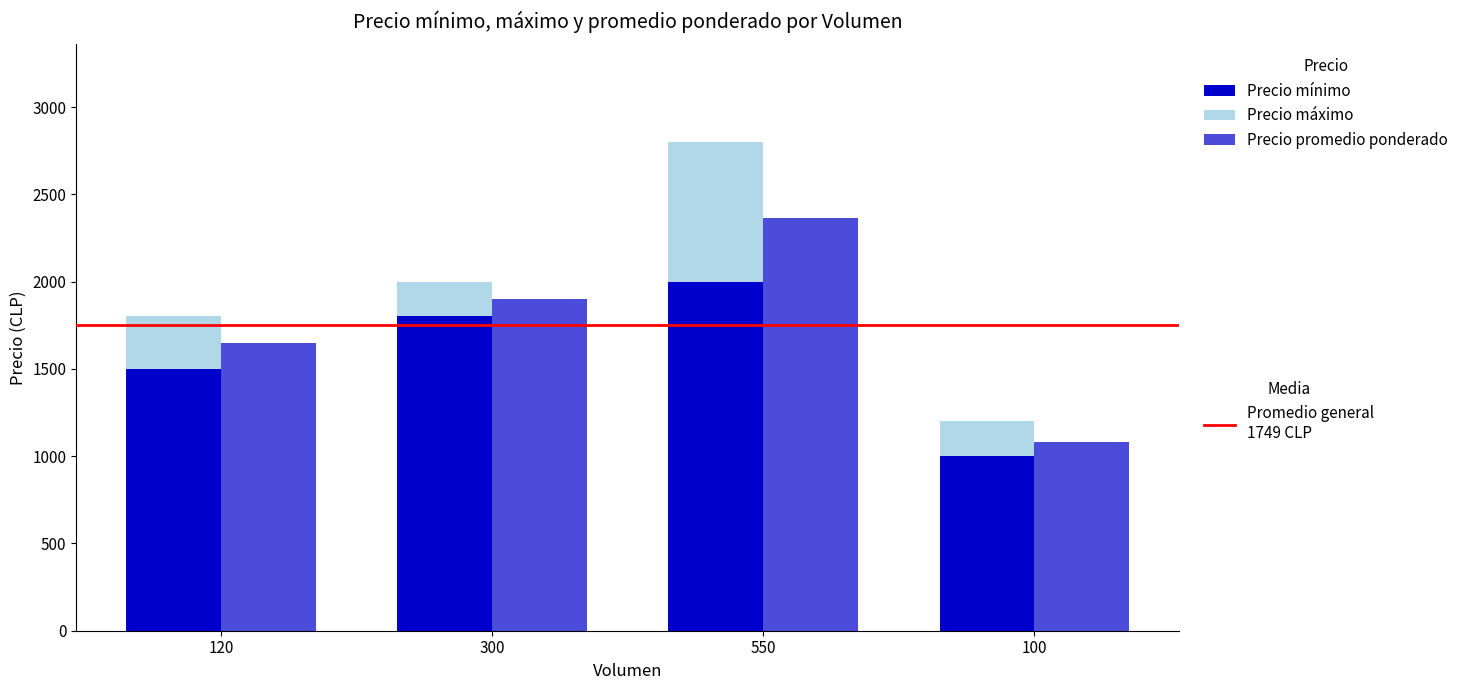

Reading left to right, extract all data points from this chart.

Precio mínimo: 1500	1800	2000	1000
Precio máximo: 300	200	800	200
Precio promedio ponderado: 1650	1900	2364	1080